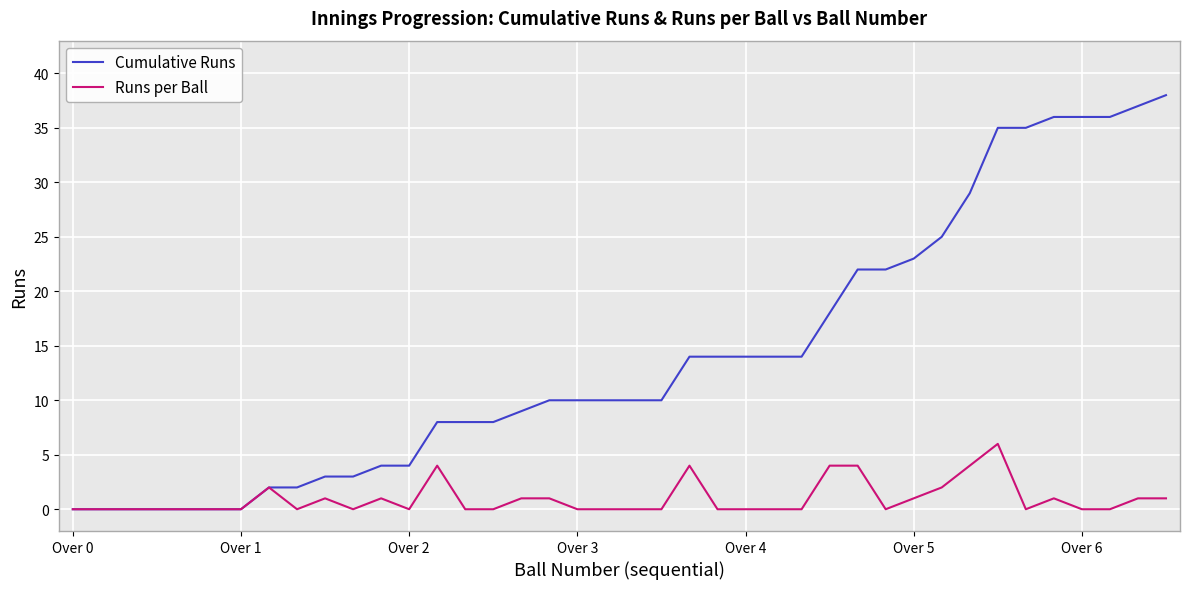

What is the maximum value for Cumulative Runs?

38